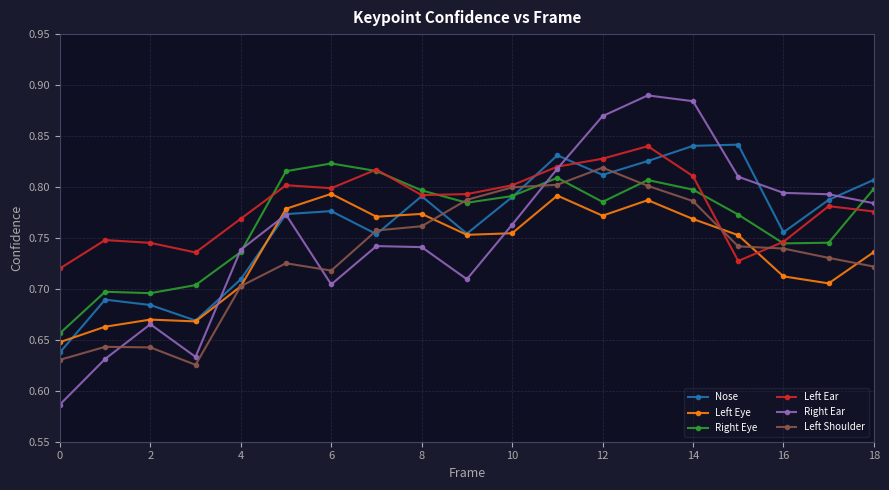

At how many categories does at least one series exceed 0?

19